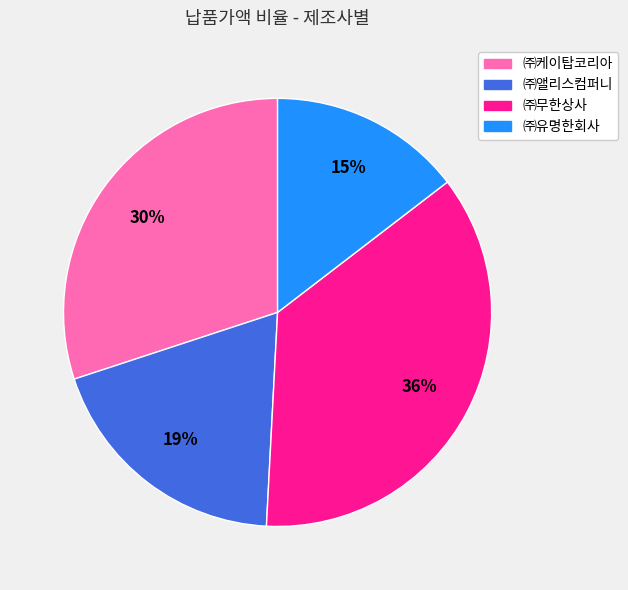

Is there any slice that represents more than half of the pie?

No